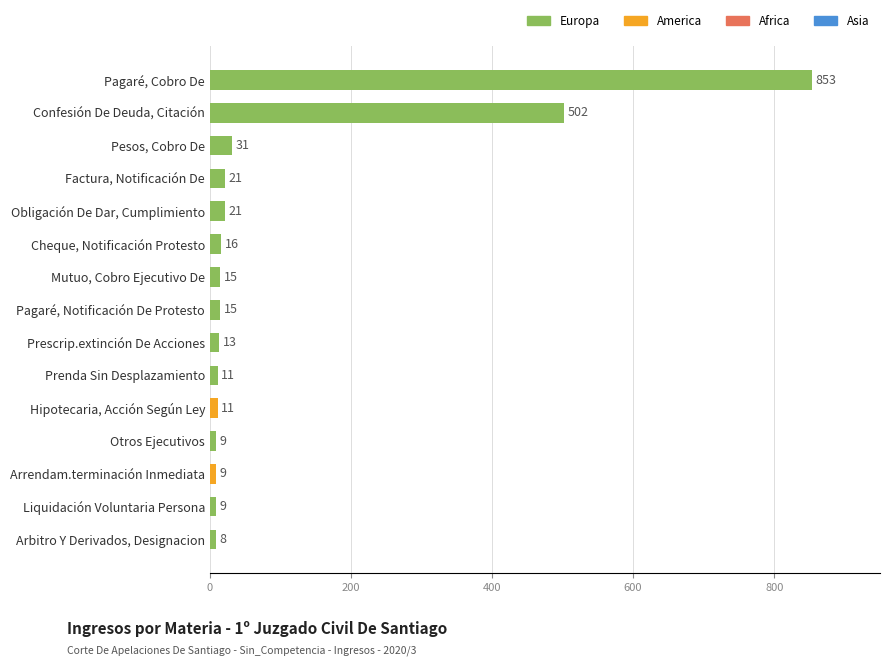

Is it true that the value at Mutuo, Cobro Ejecutivo De is 15?

True